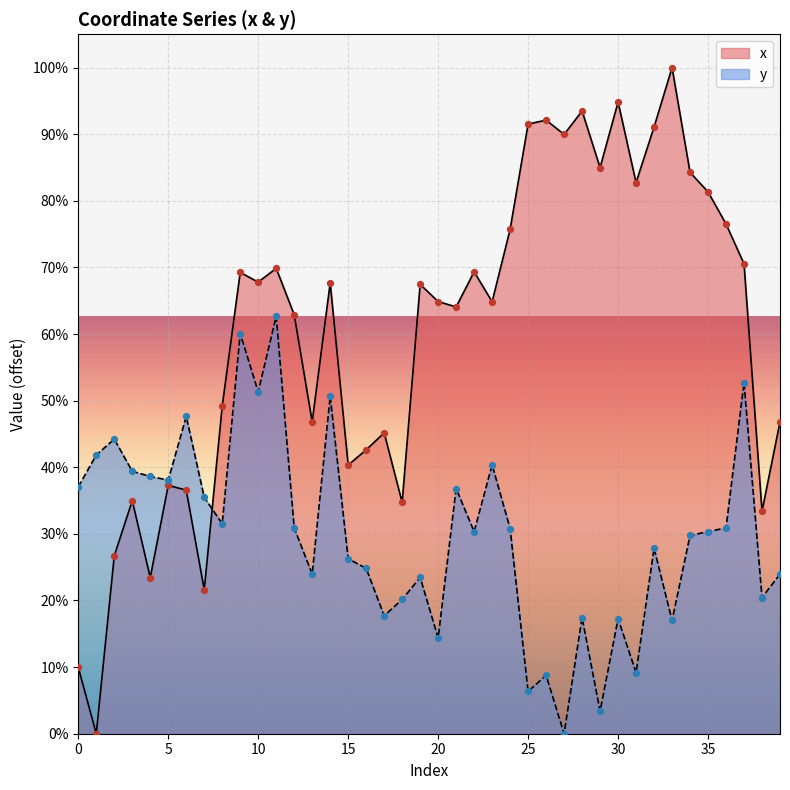

Which series reaches the minimum Y coordinate?

x